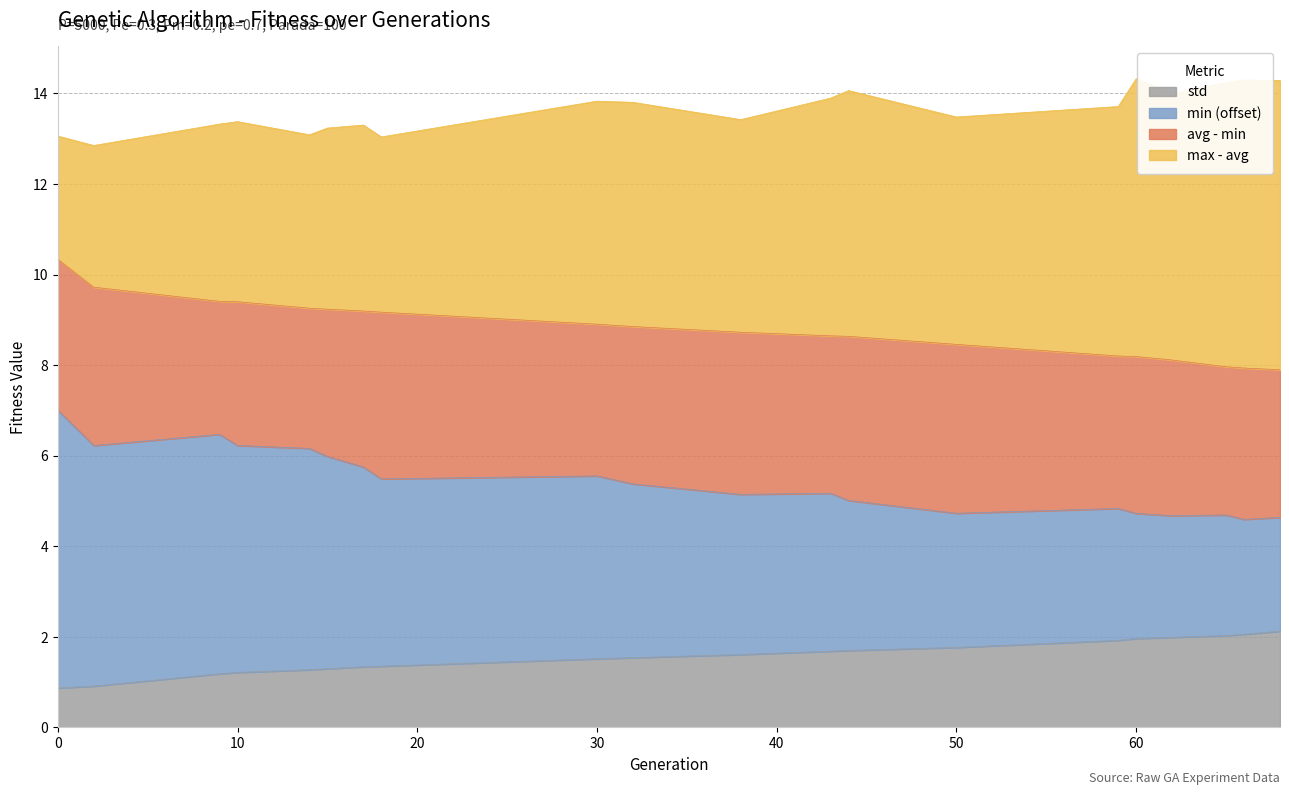

The value of std at 14 is 1.3. True or false?

True